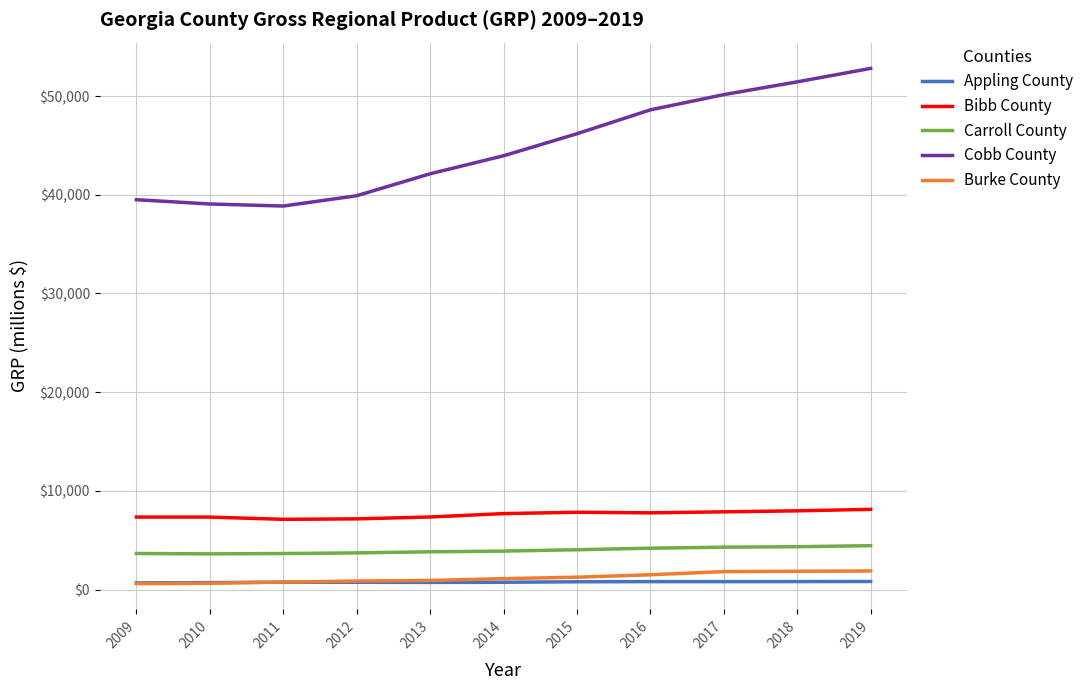

True or false: Cobb County and Bibb County cross at least once.

False